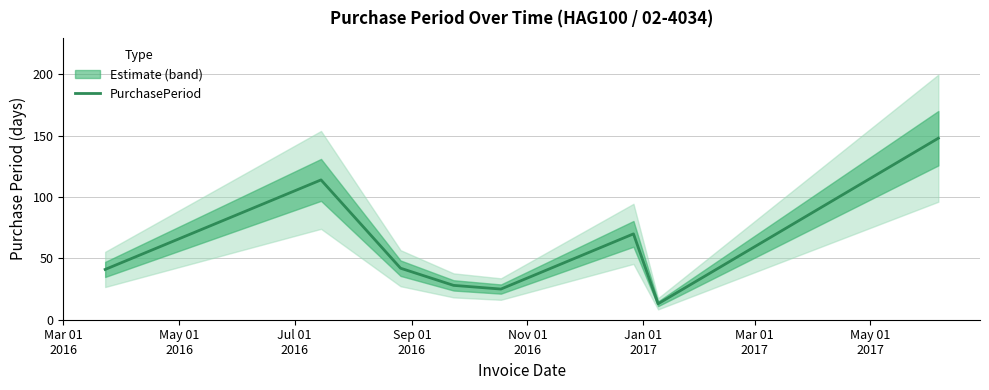

What is the lowest value of the PurchasePeriod series?

13